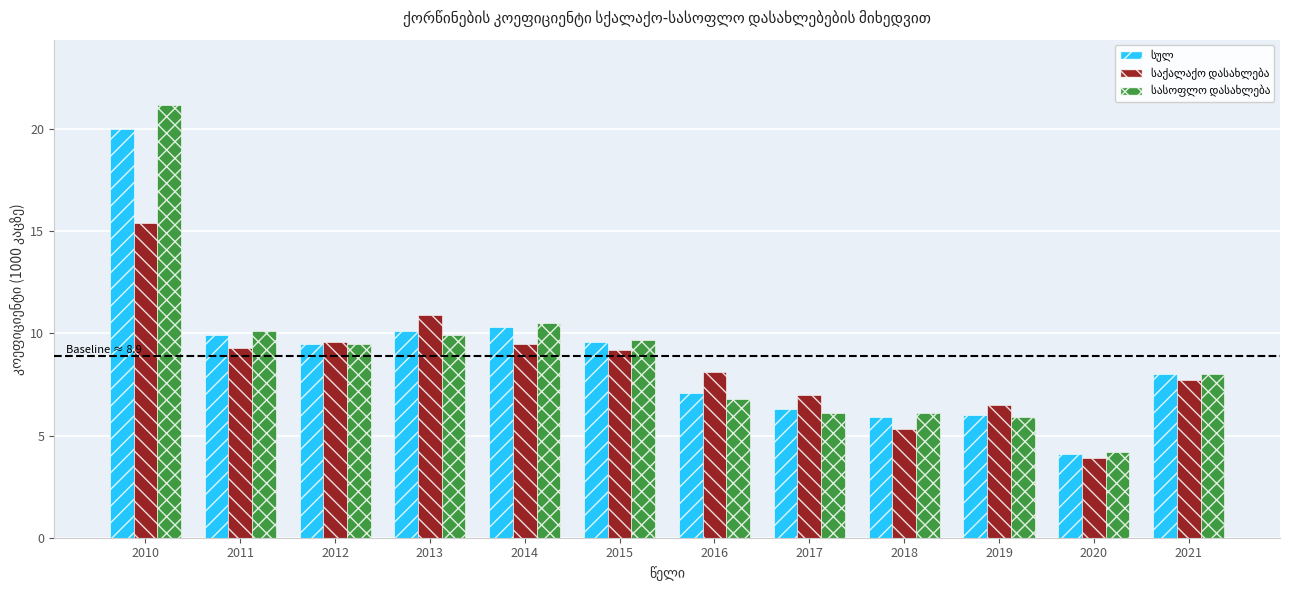

What is the minimum value shown in the chart?

3.9